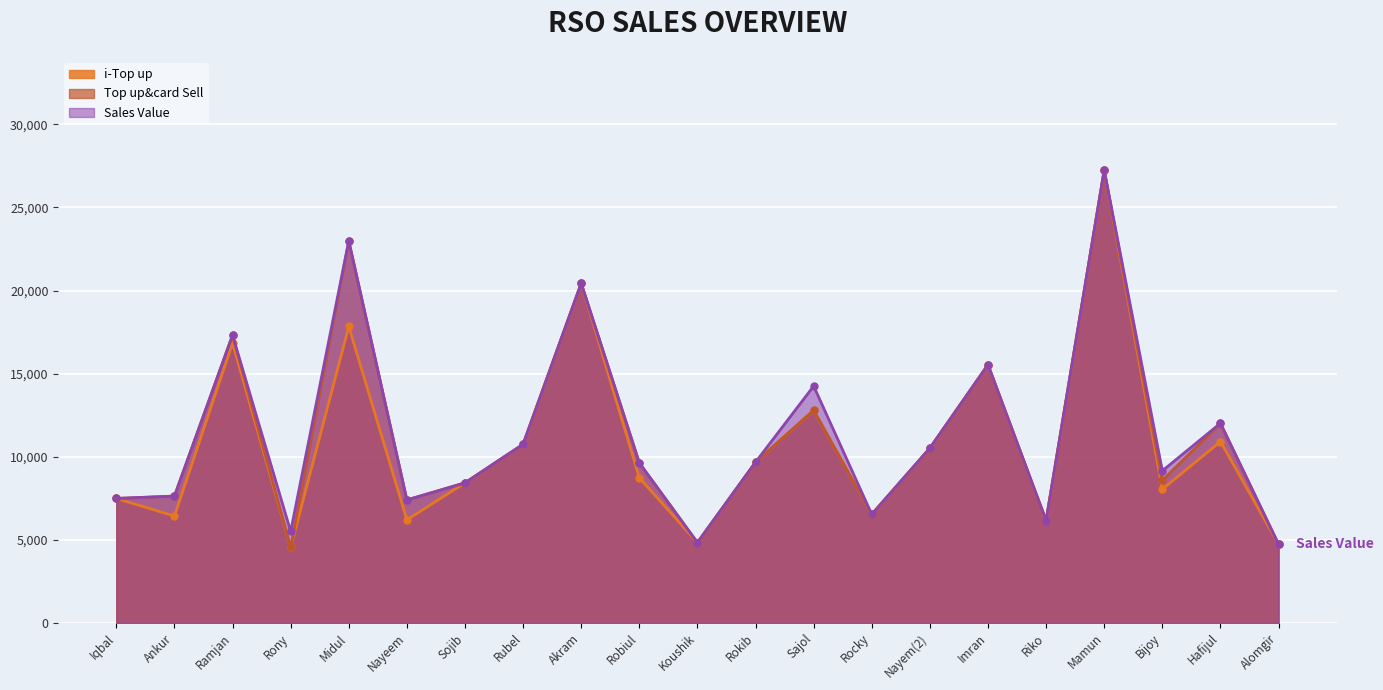

What is the average value of the Sales Value series?

11341